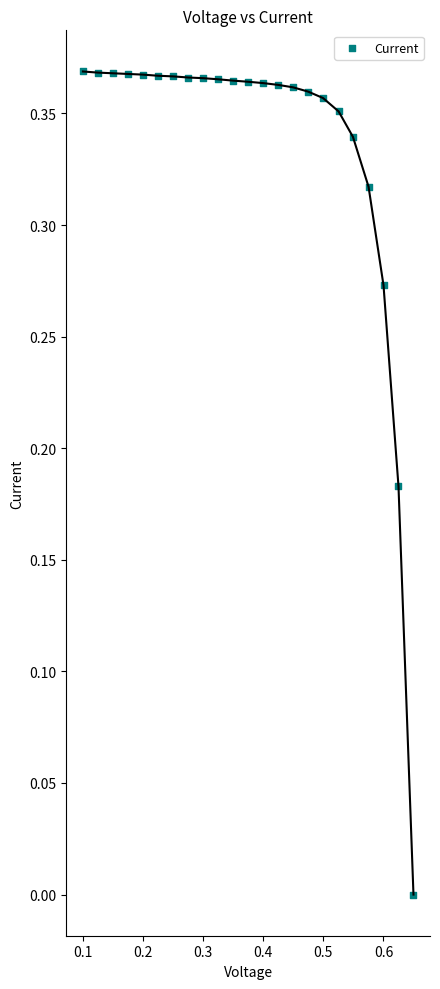

What is the range of X values (max minus min)?

0.5